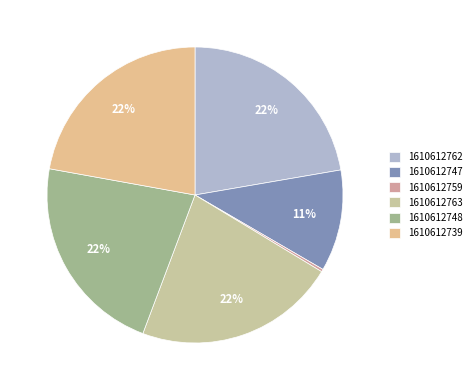

Approximately how many times larger is the value at 1610612747 compared to 1610612762?

0.5